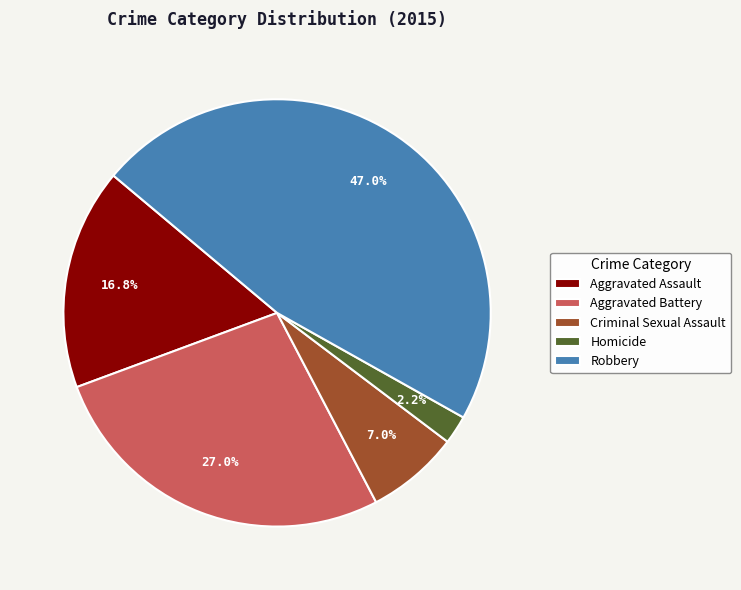

To the nearest percent, what portion does Aggravated Battery represent?

27%